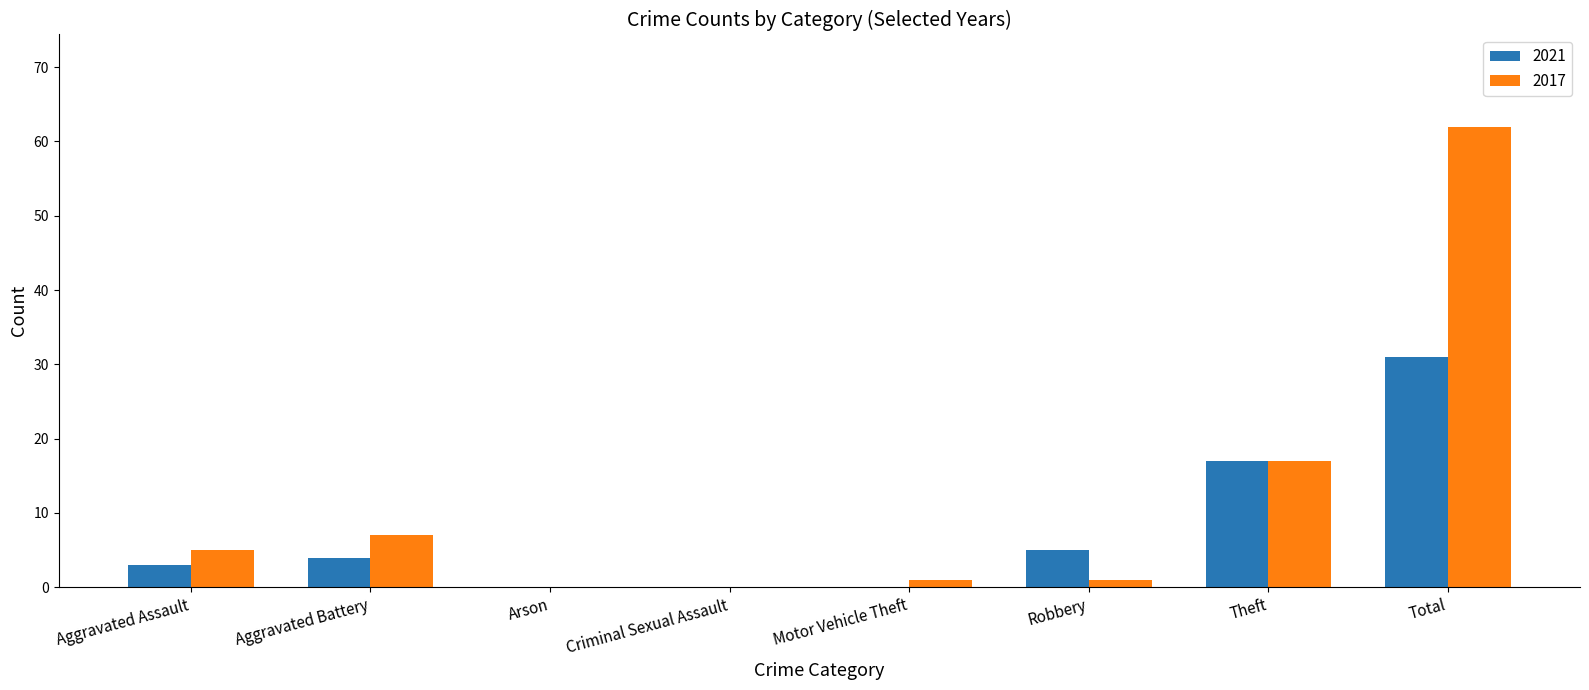

Which series has the largest total across all categories?

2017